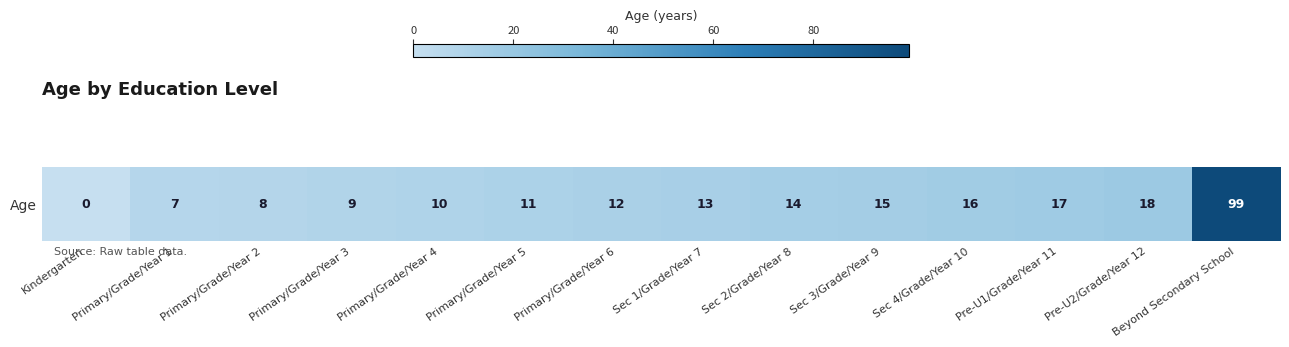

What is the greatest value displayed?

99